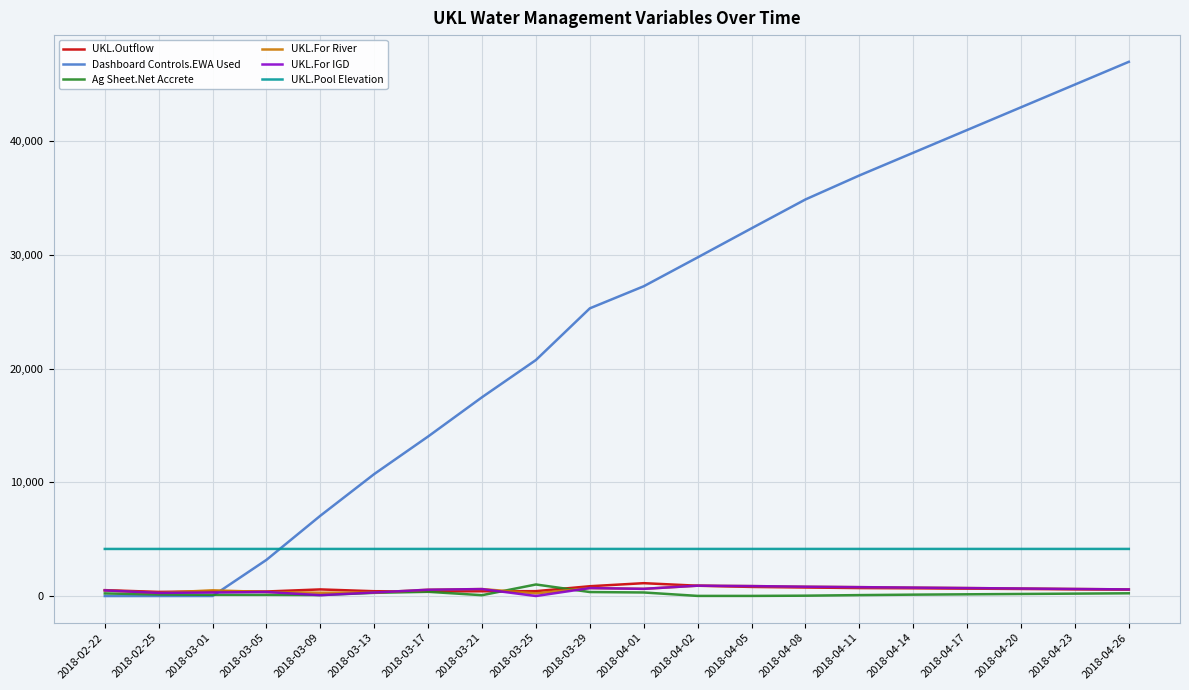

Between 2018-03-17 and 2018-04-08, which series saw the biggest shift?

Dashboard Controls.EWA Used